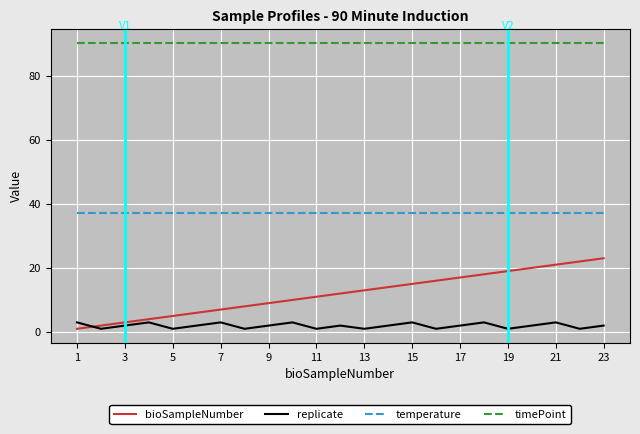

What are all the series names shown in the legend?

bioSampleNumber, replicate, temperature, timePoint